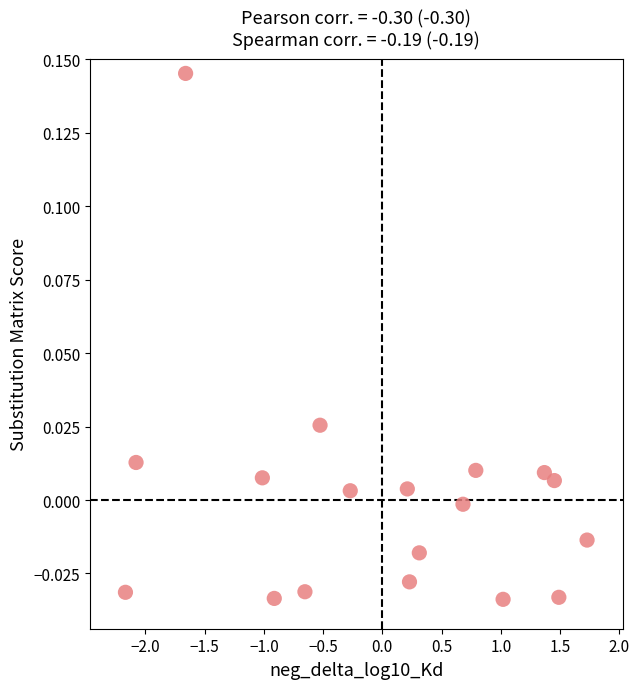

What is the range of X values (max minus min)?

3.9